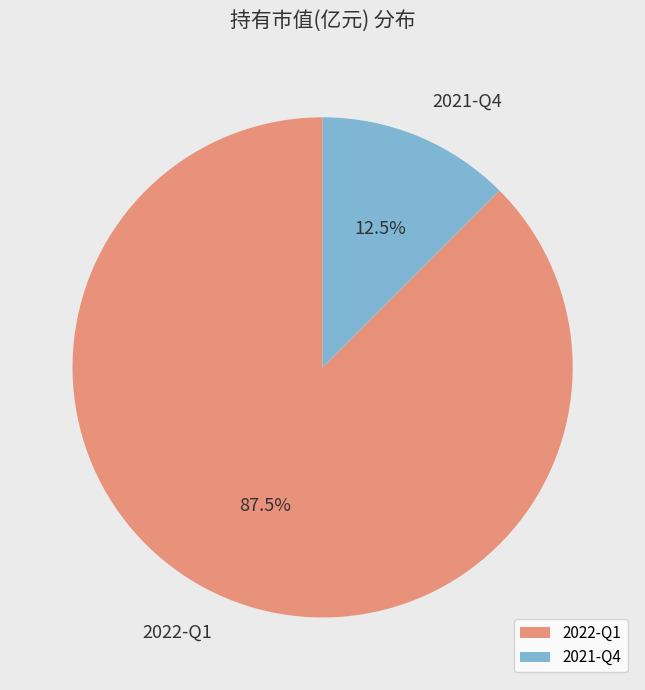

Combined, do 2021-Q4 and 2022-Q1 account for over 50%?

Yes